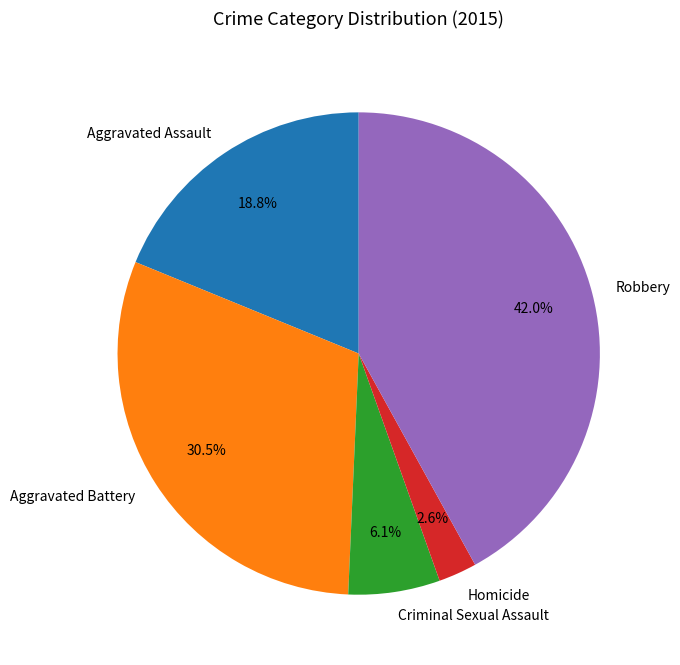

To the nearest percent, what is the difference between the largest and smallest slice percentages?

39%